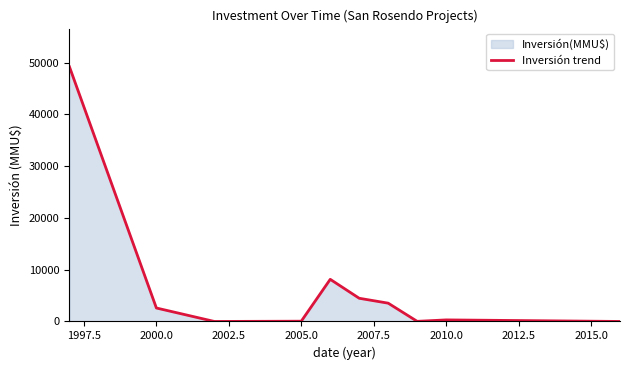

What is the maximum value shown in the chart?

49210